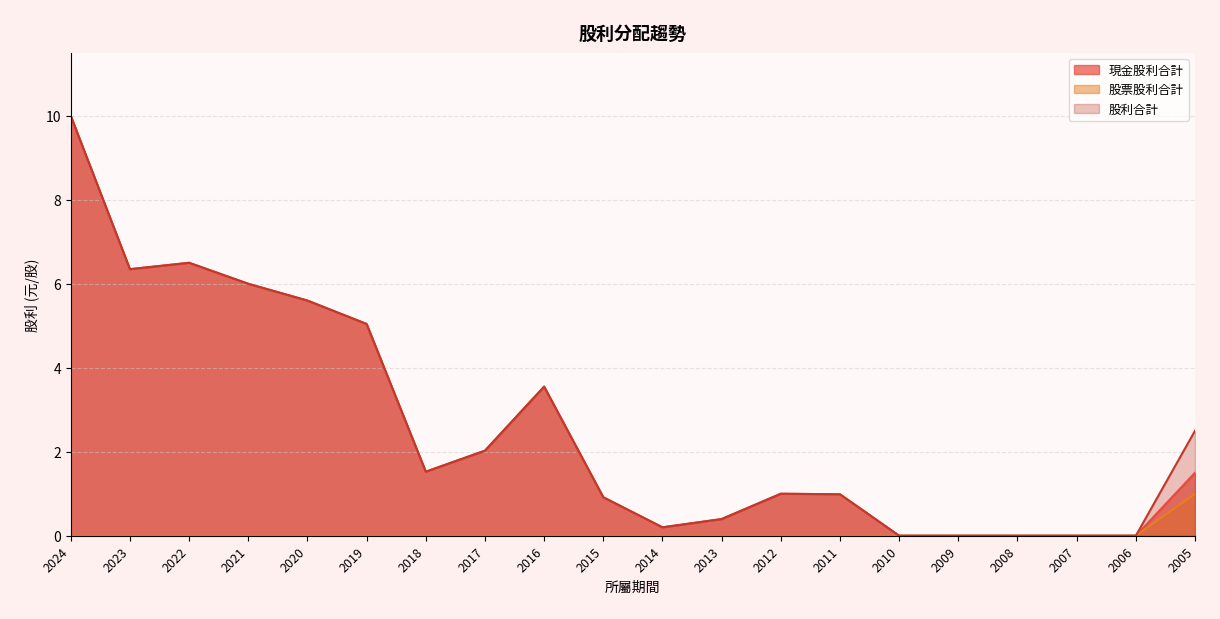

The 股利合計 series shows 8.4 at 2020. True or false?

False